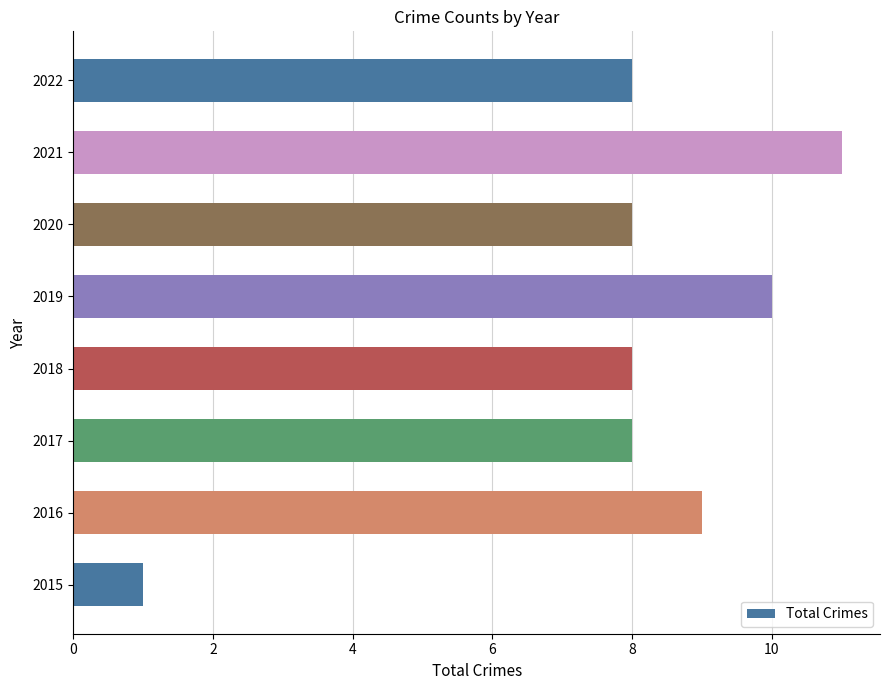

Which has a higher value, 2017 or 2021?

2021